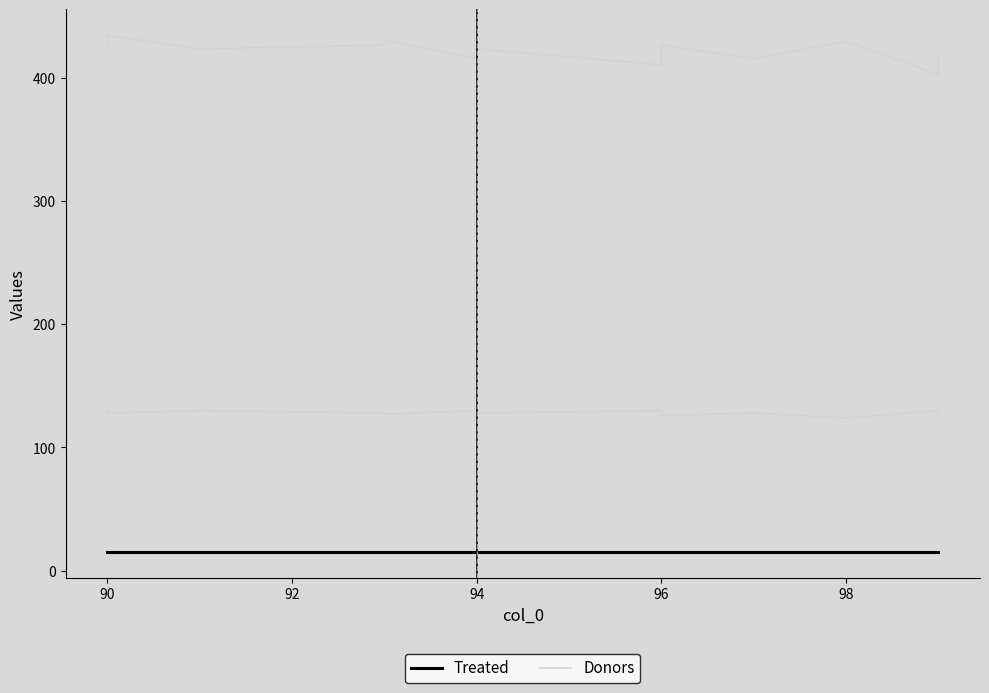

Is the value of Donors at 13 greater than the value of Treated at 8?

Yes